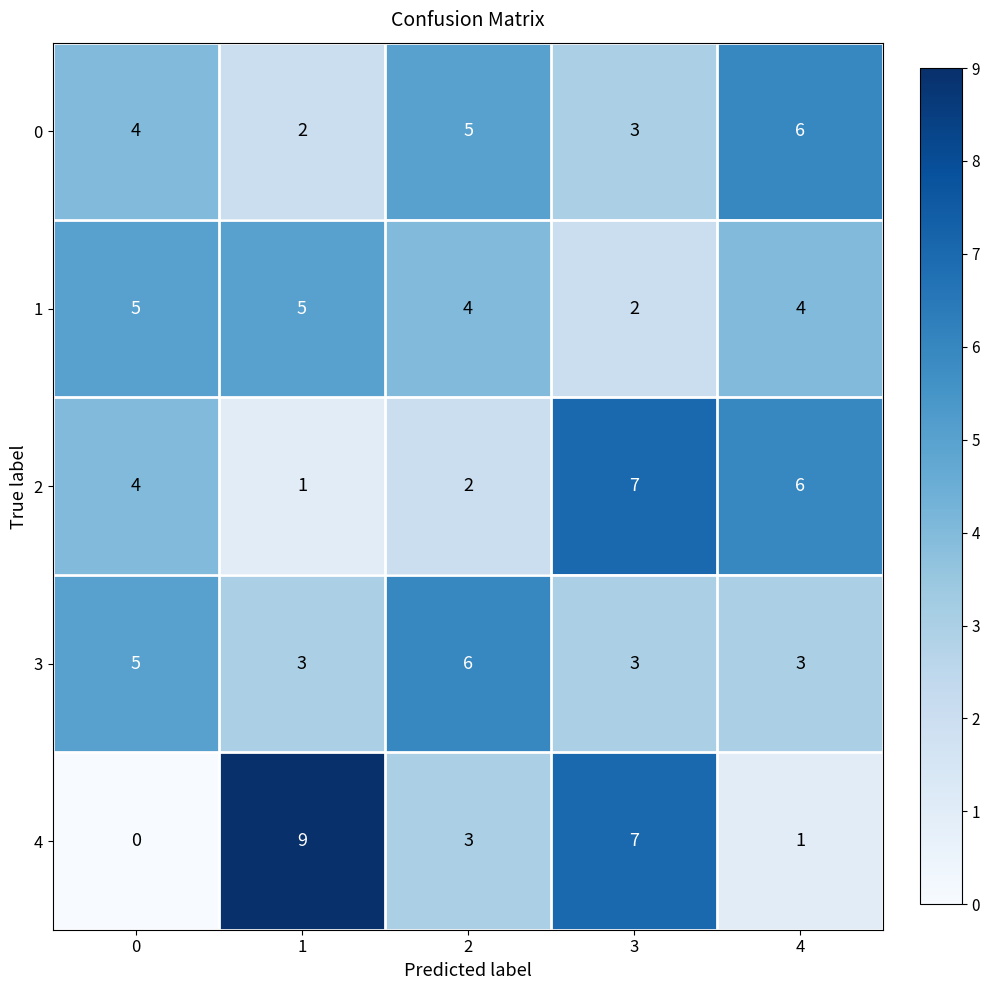

What value does the 4 series have at 1?

9